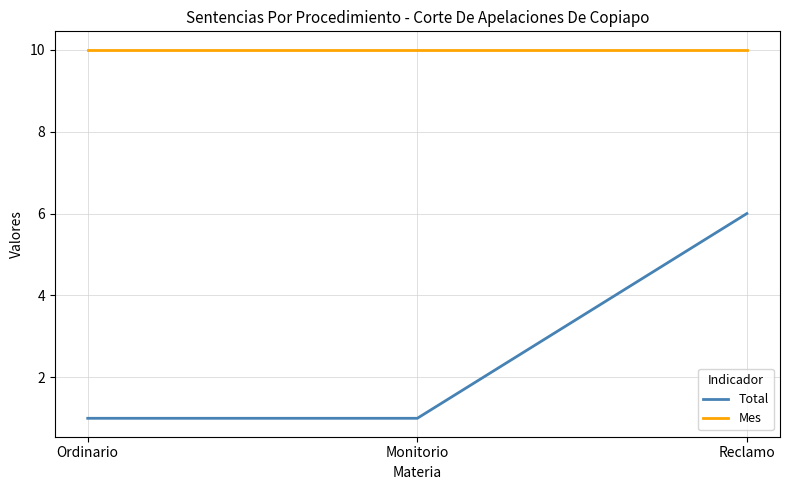

Reading left to right, what are all the values shown in this chart?

Total: 1	1	6
Mes: 10	10	10